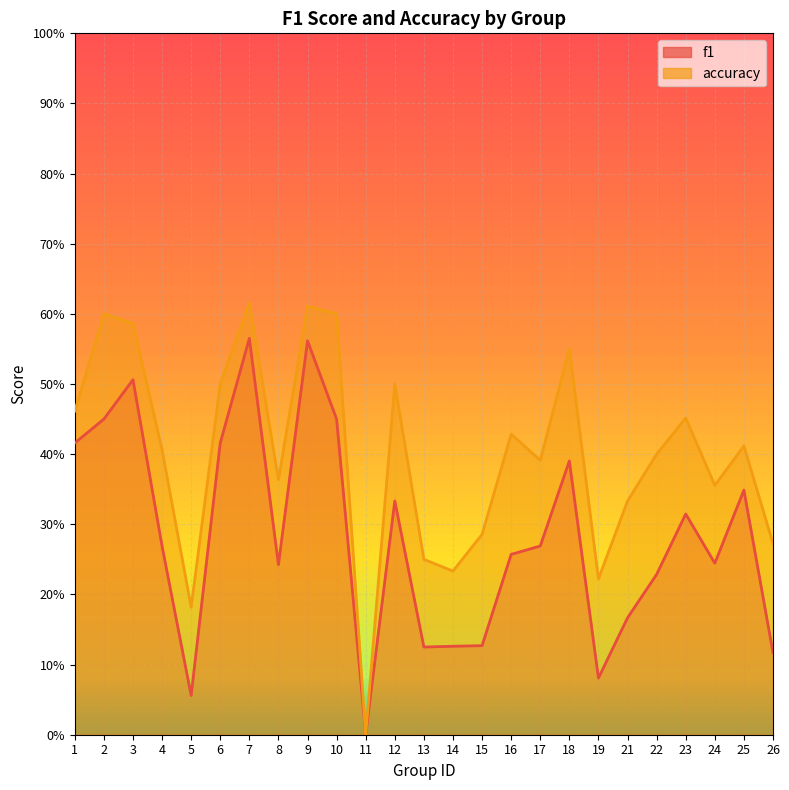

Which category has the highest value across all series?

7